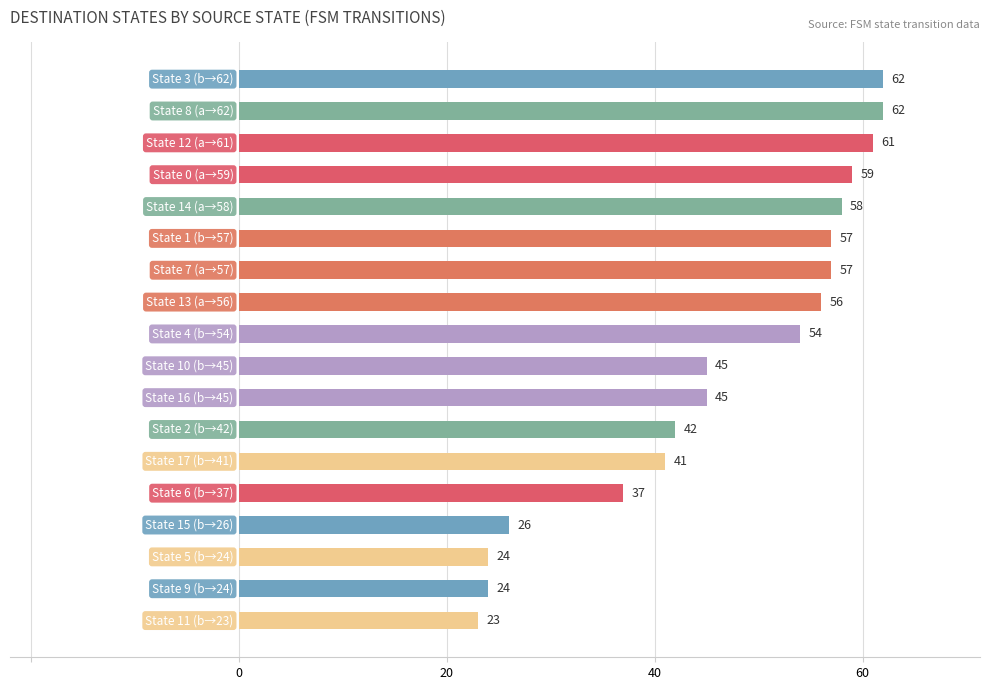

What is the minimum value shown in the chart?

23